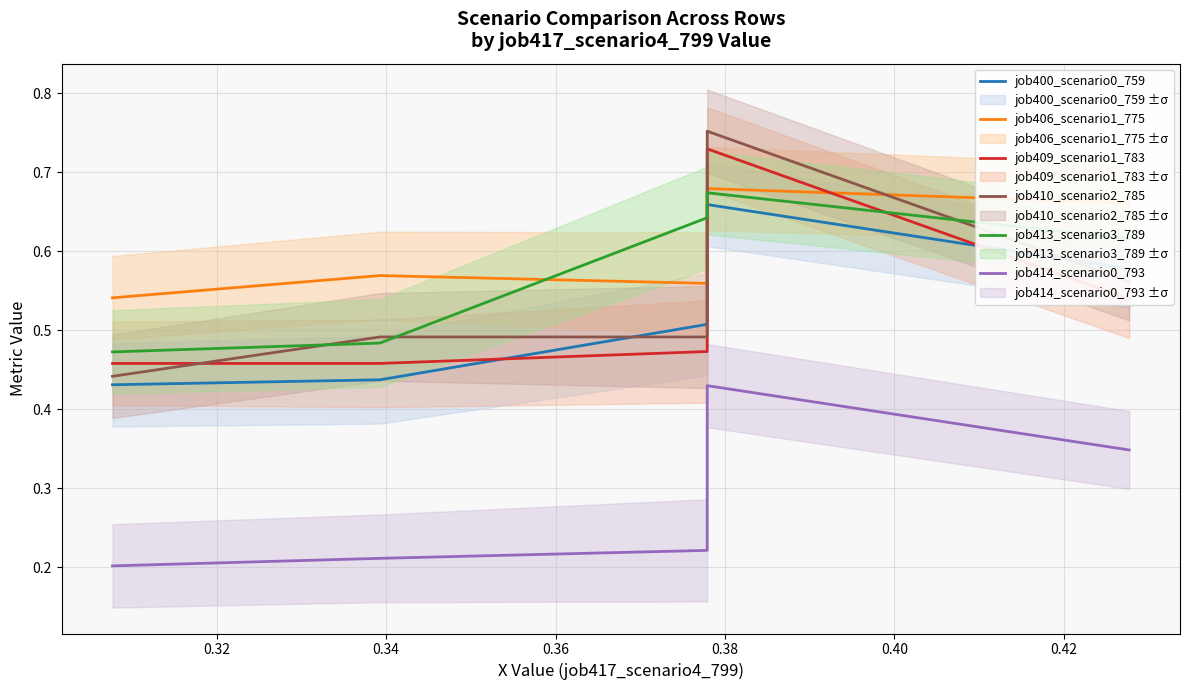

Does the chart display data point markers on the line(s)?

No